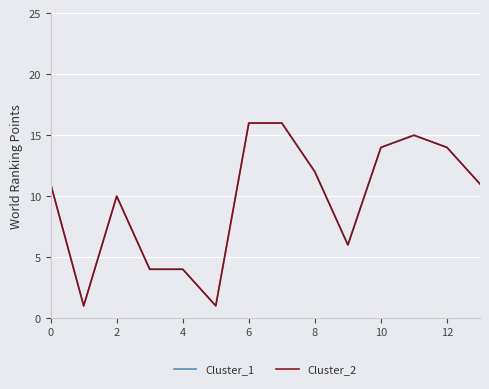

Is this an area chart (filled region under the line)?

No